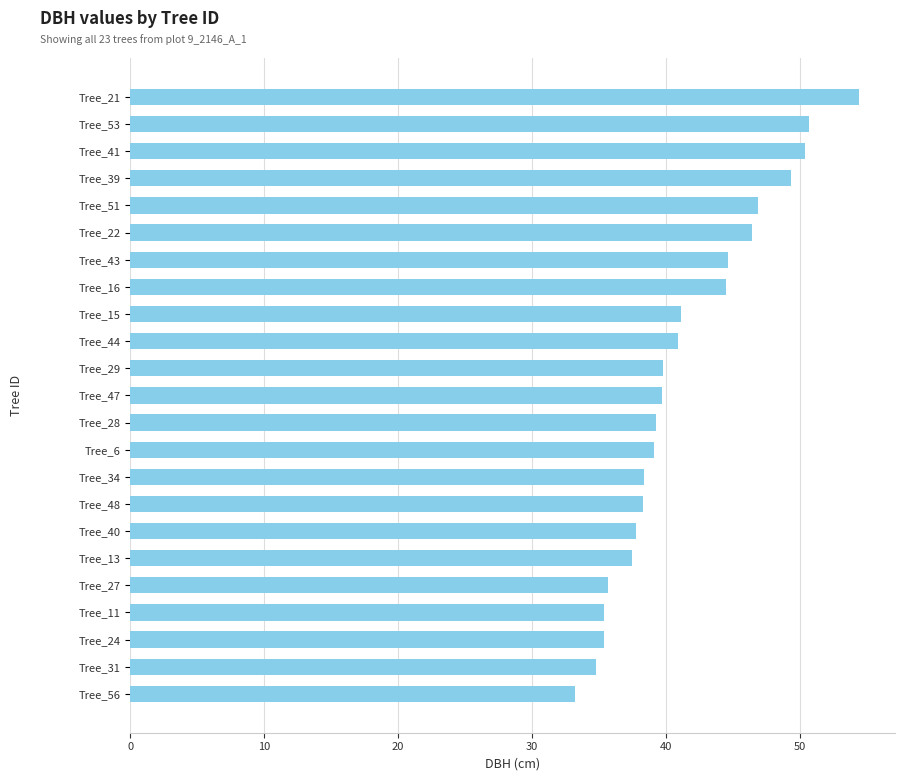

How many series are shown in this chart?

1